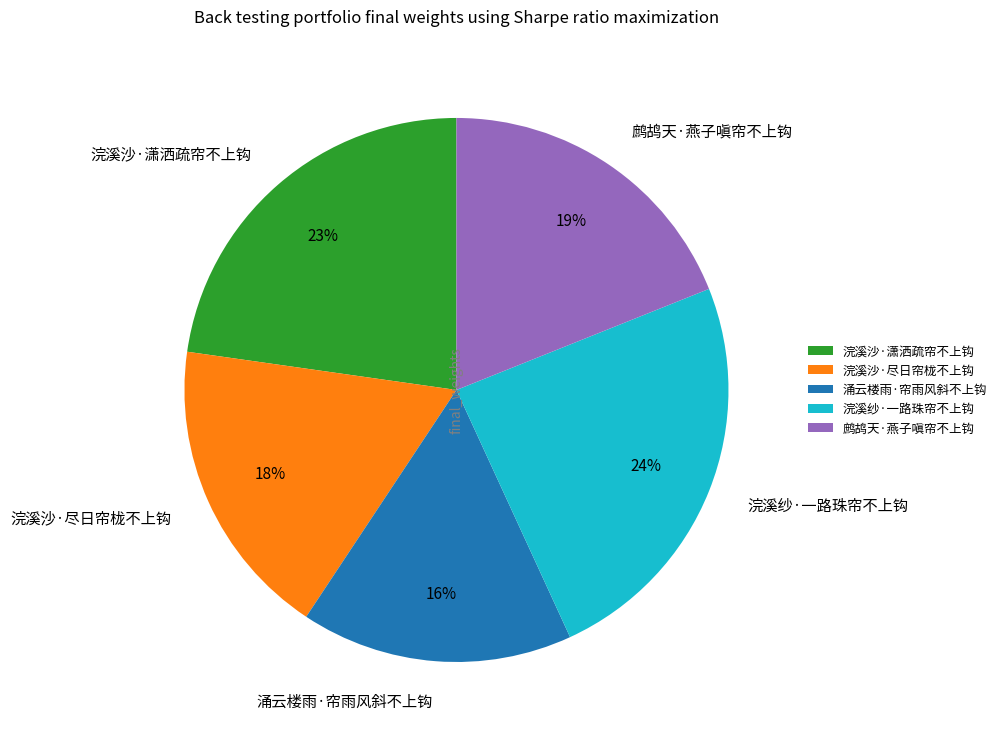

What is the largest slice in the pie chart?

浣溪纱·一路珠帘不上钩